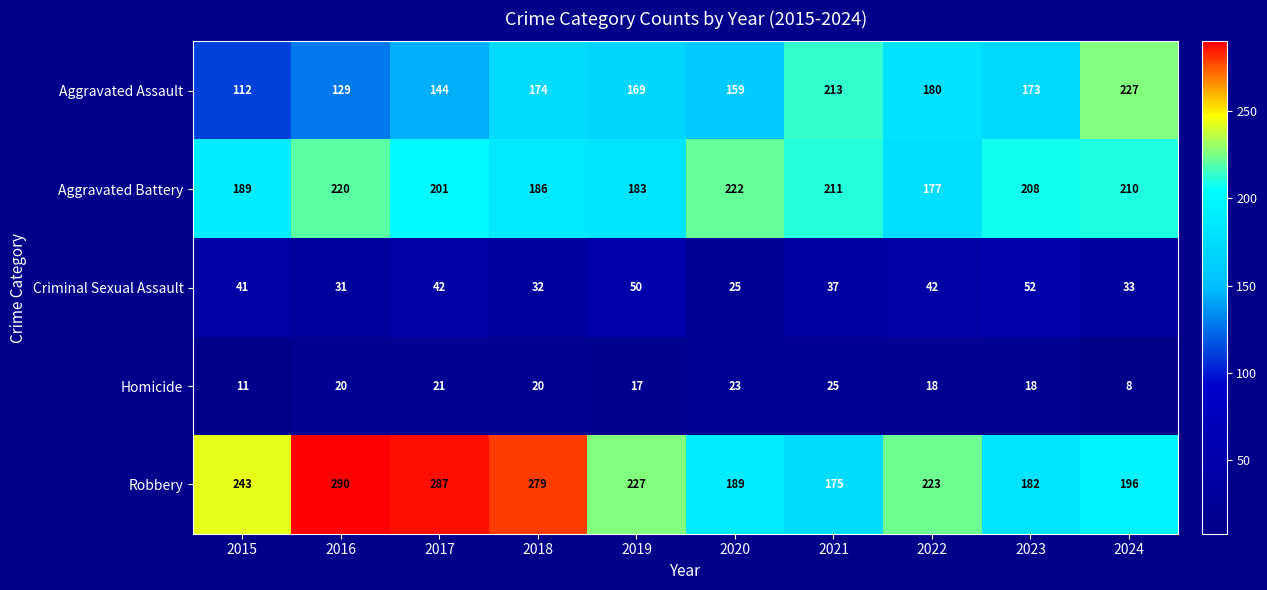

What is the difference between the maximum and minimum values in the Aggravated Battery series?

45